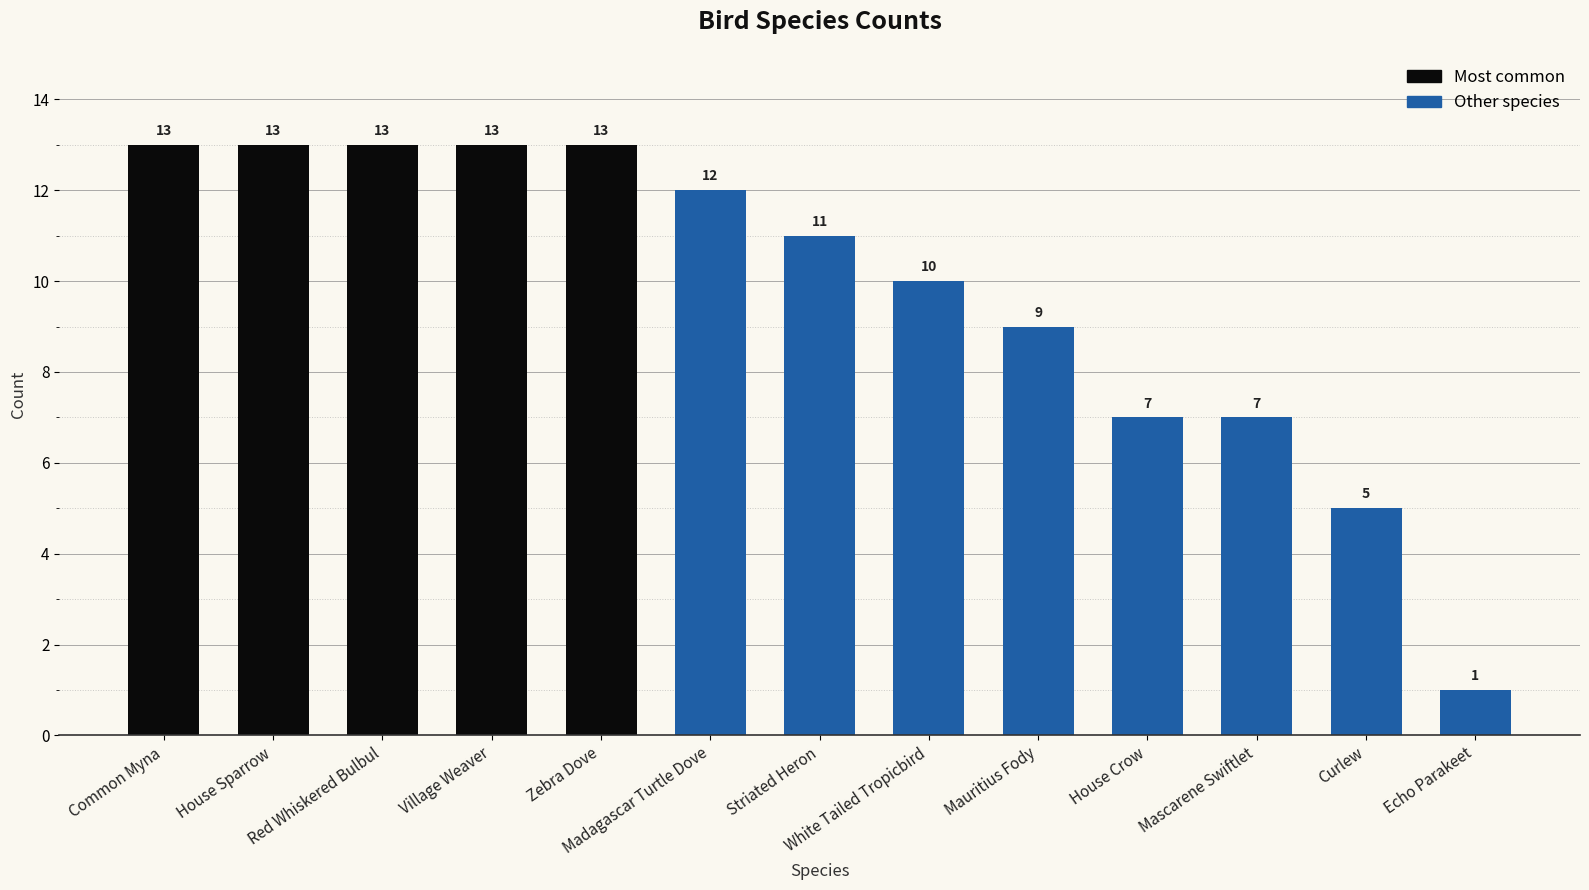

What is the approximate value at Striated Heron, to the nearest 10?

10